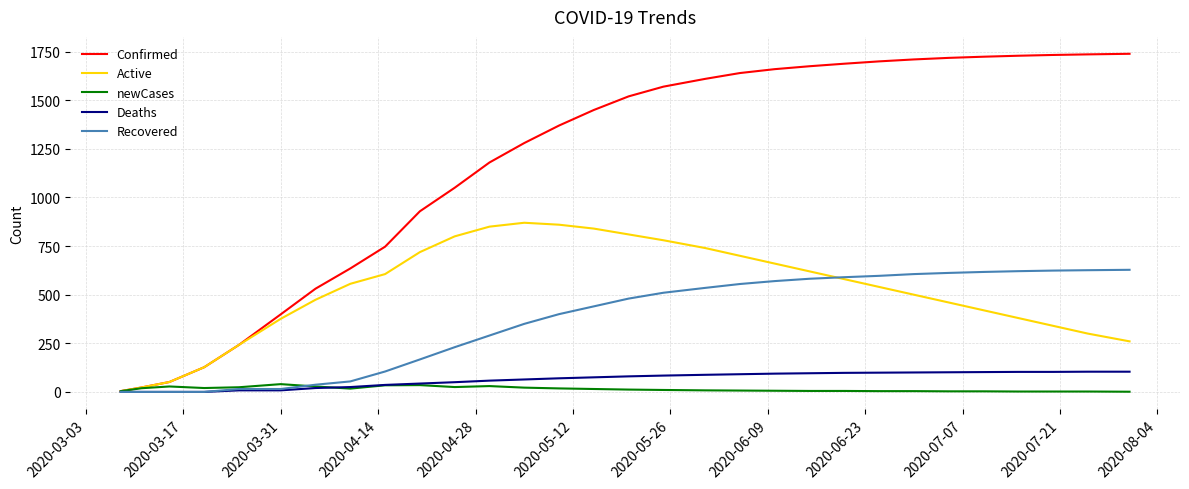

Which series has the largest range (max minus min)?

Confirmed